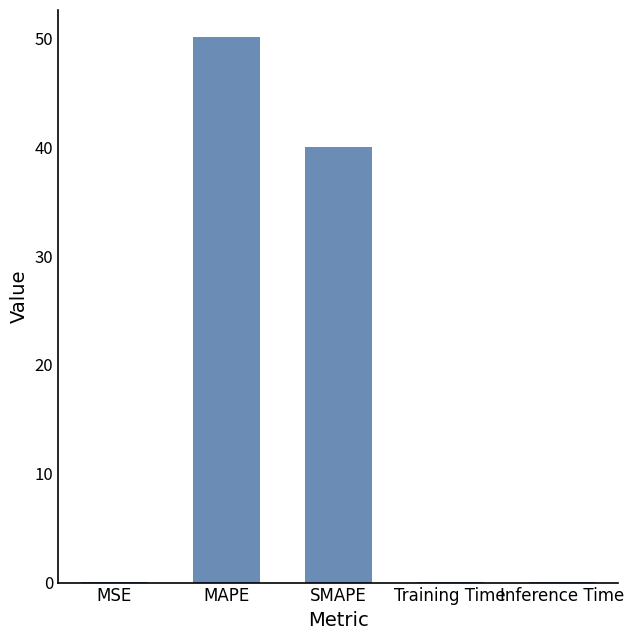

What is the maximum value shown in the chart?

50.1